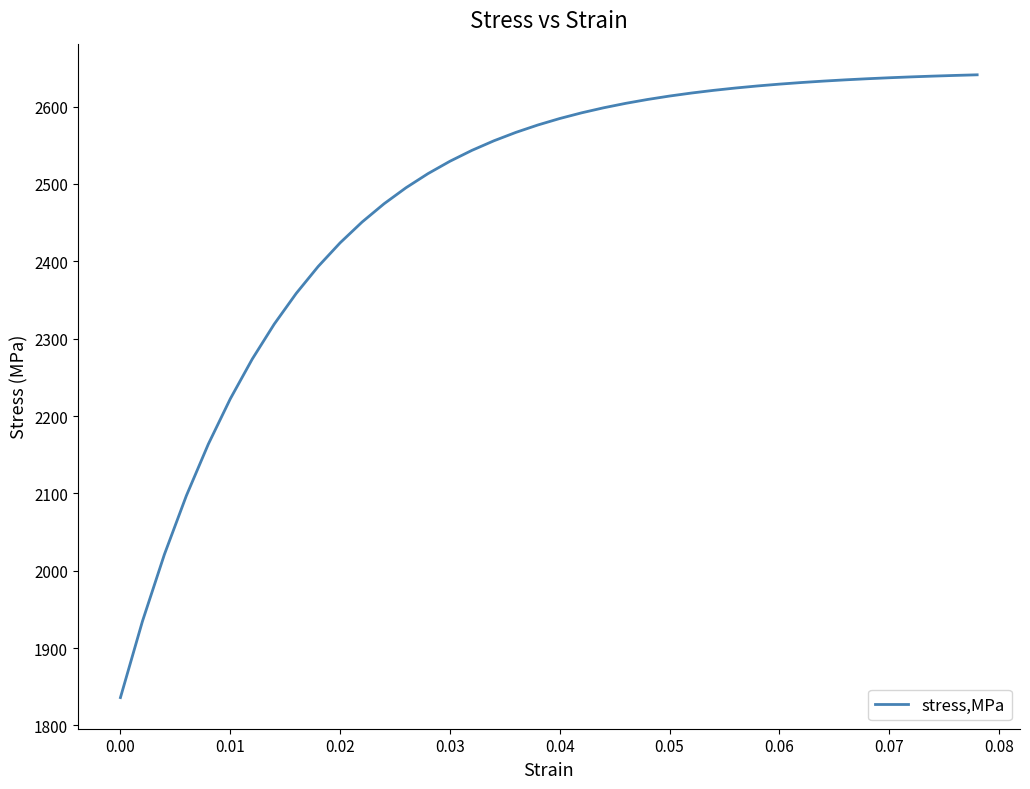

What is the greatest value displayed?

2641.1